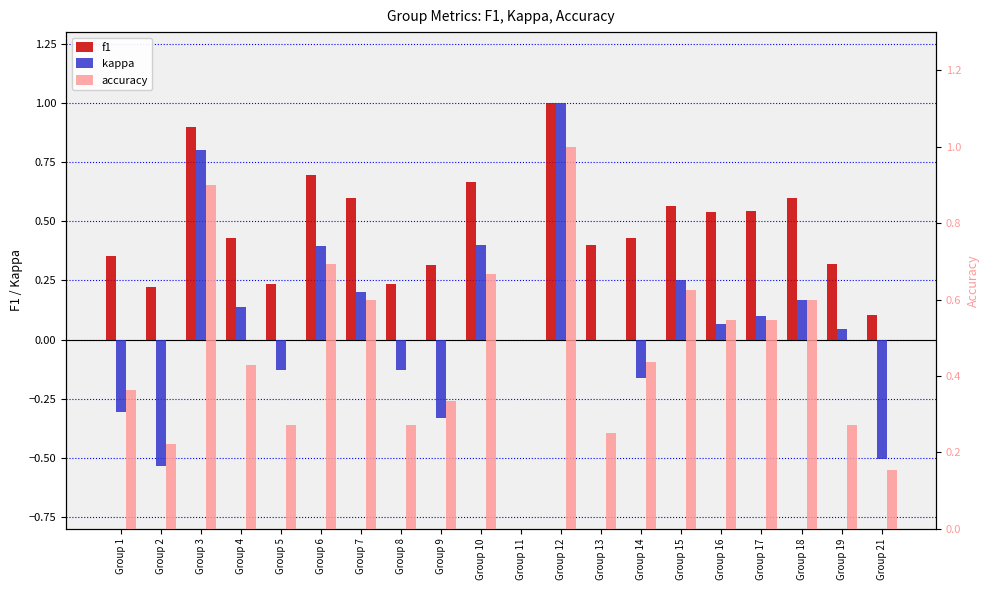

Rank the series by their maximum value, from lowest to highest.

f1, kappa, accuracy